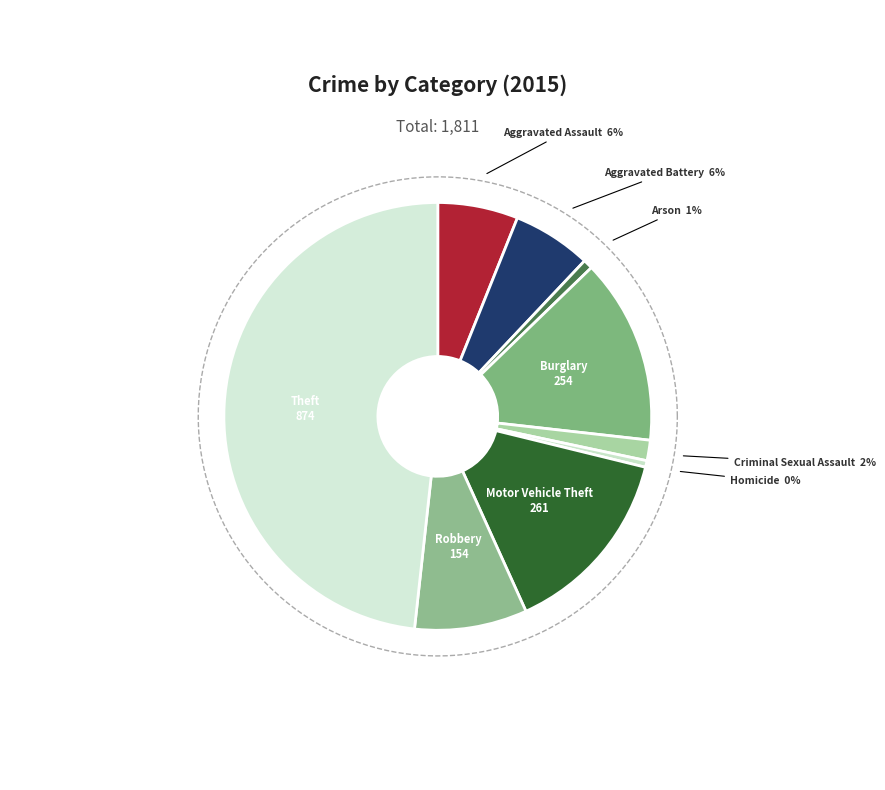

To the nearest percent, what is the difference between the largest and smallest slice percentages?

48%